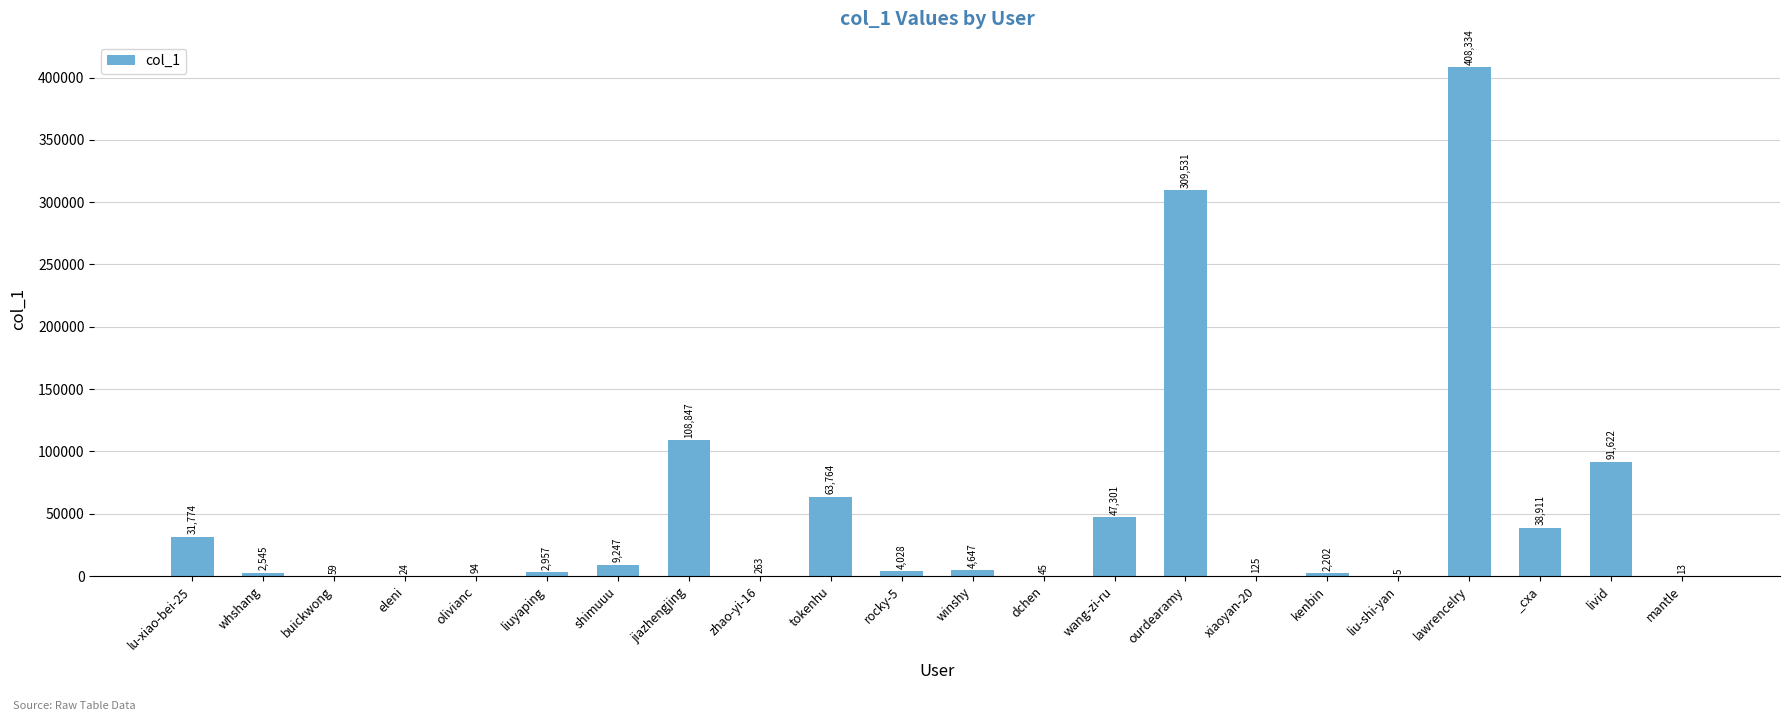

True or false: the data shows 13 at mantle.

True